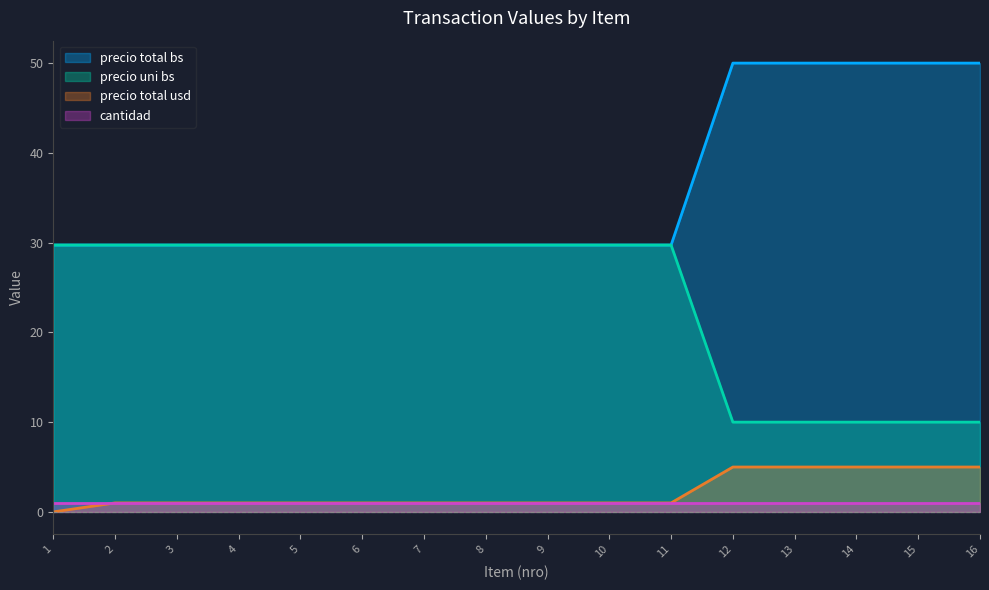

Between 15 and 16, which is larger?

15